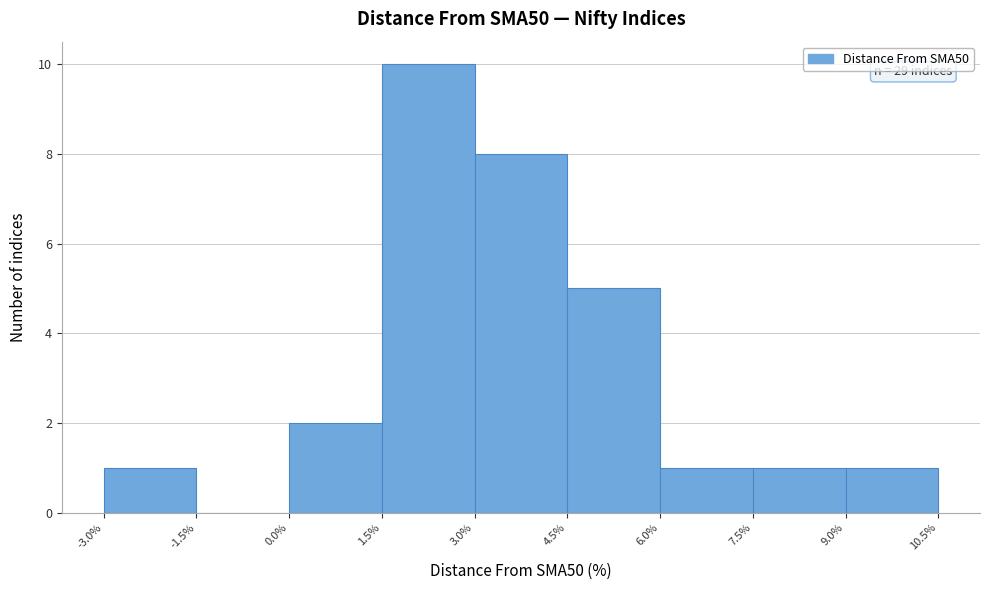

Which range on the x-axis has the tallest bar?

1.5% to 3.0%